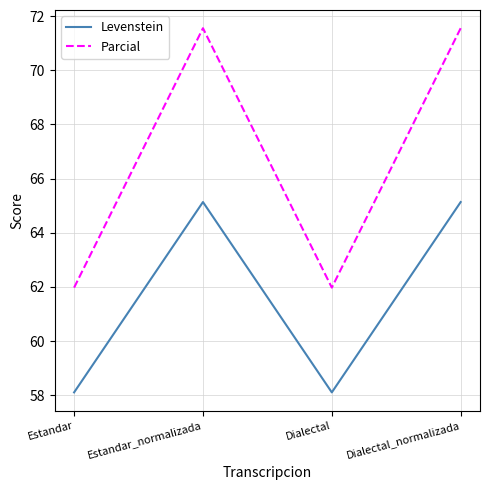

What is the maximum value for Levenstein?

65.1